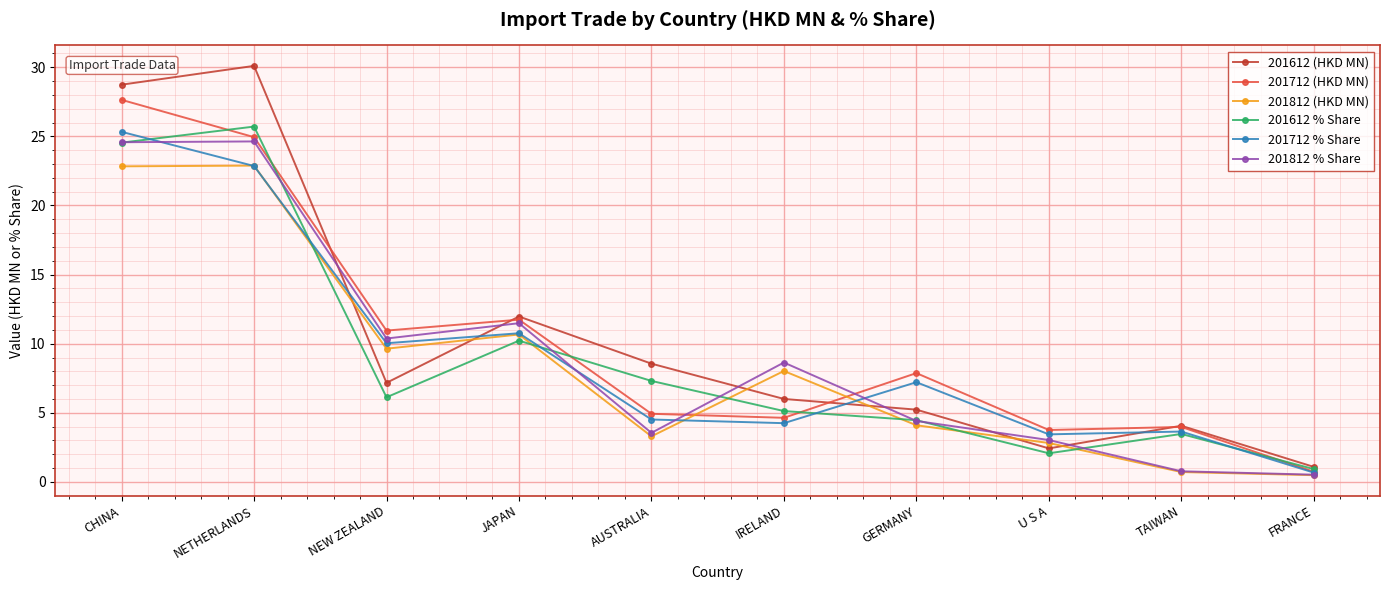

What is the highest value of the 201612 % Share series?

25.7